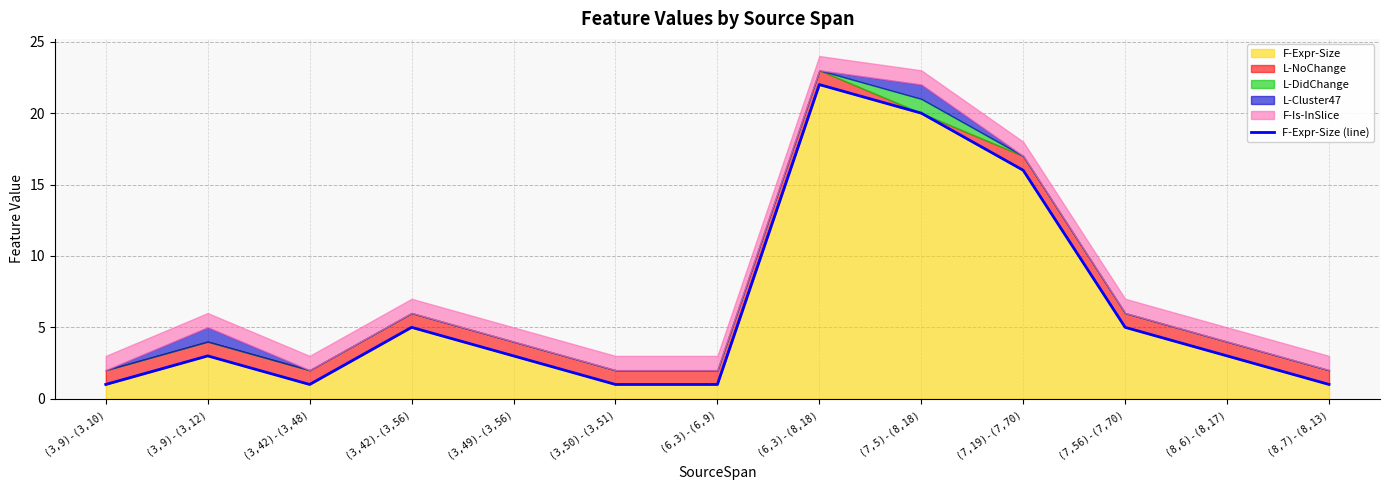

What is the minimum value shown in the chart?

1